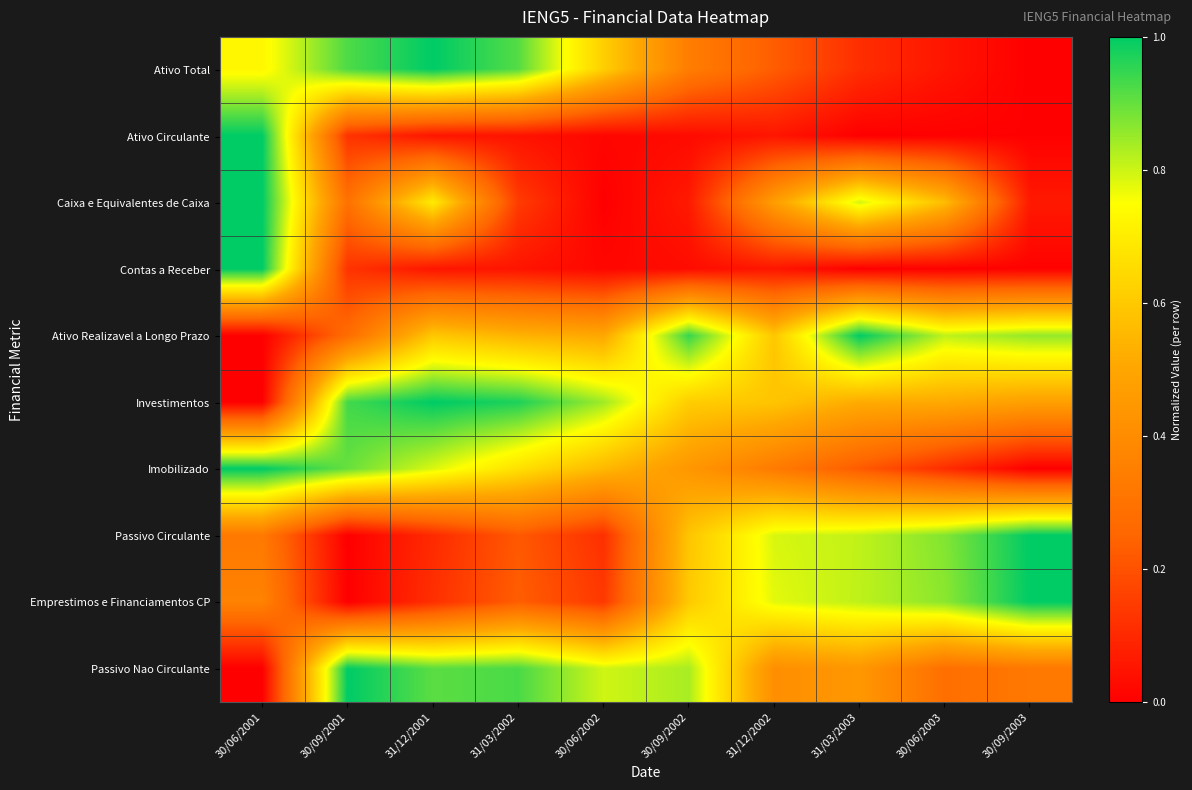

What is the spread (max minus min) of values at 30/09/2001?

1.0